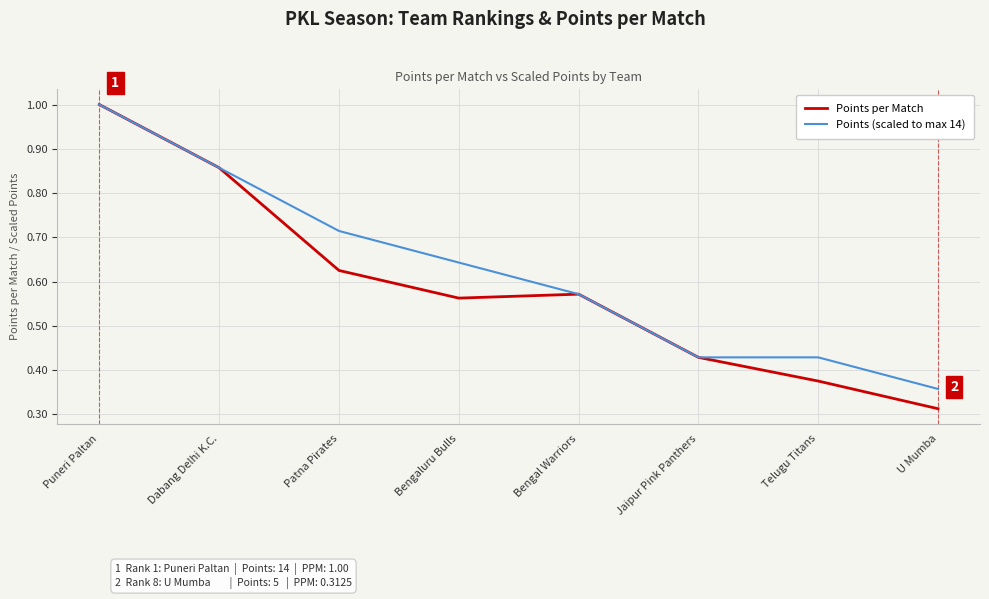

Which series has the widest spread of values?

Points per Match